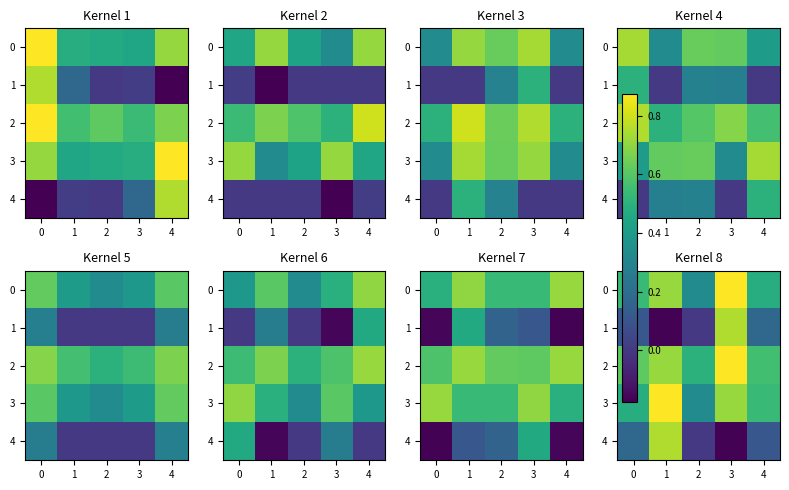

The value of 0 at 4 is 0.1. True or false?

False